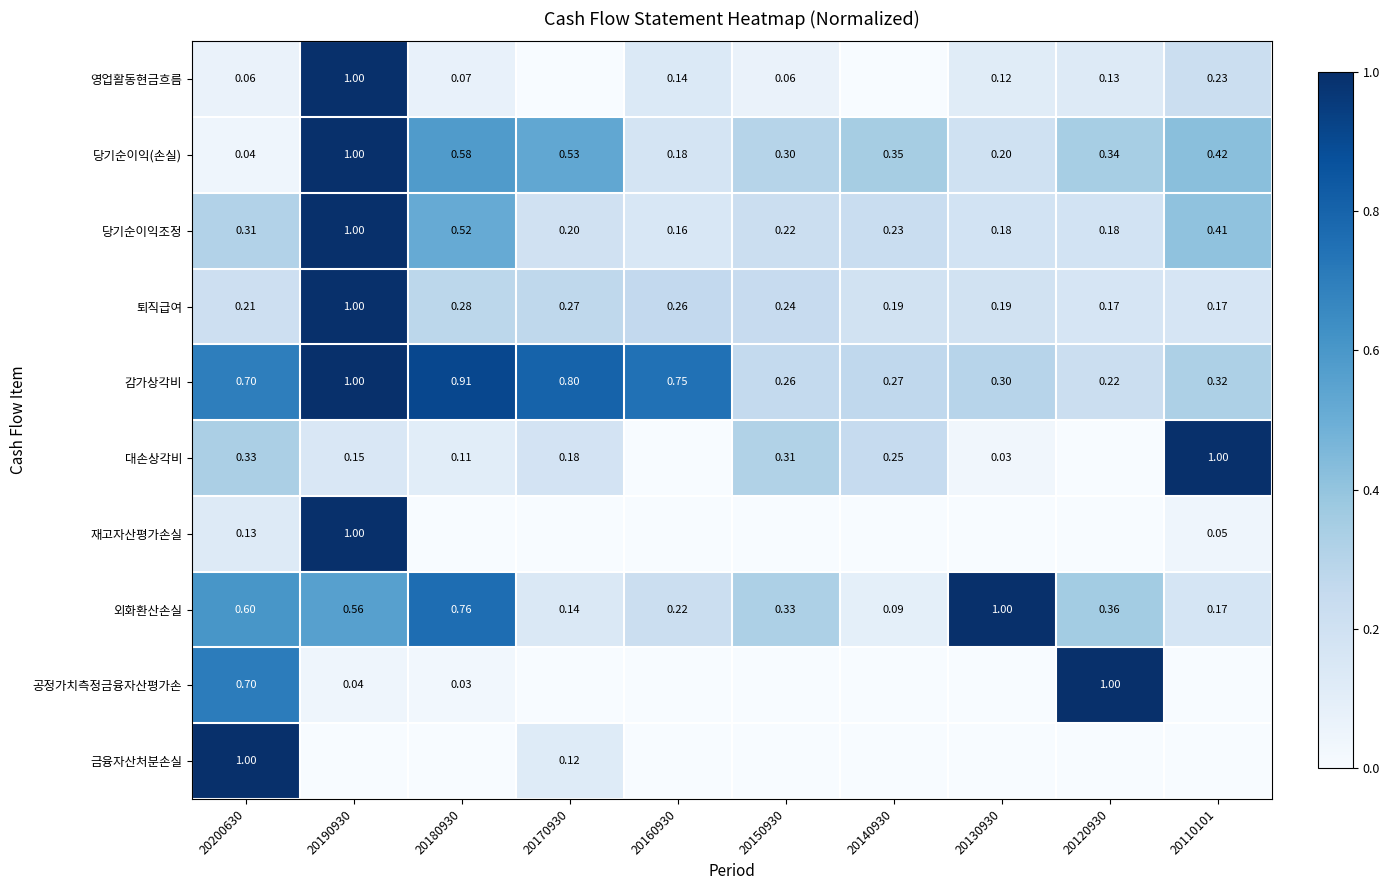

Which has a higher value, 20120930 or 20190930?

20190930